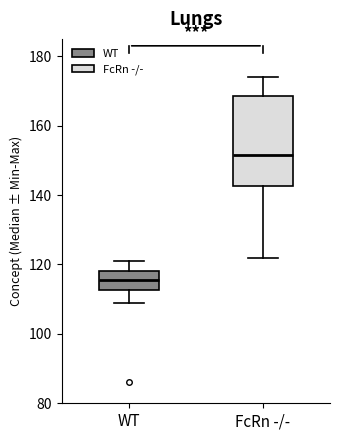

Which box has the highest median line?

FcRn -/-